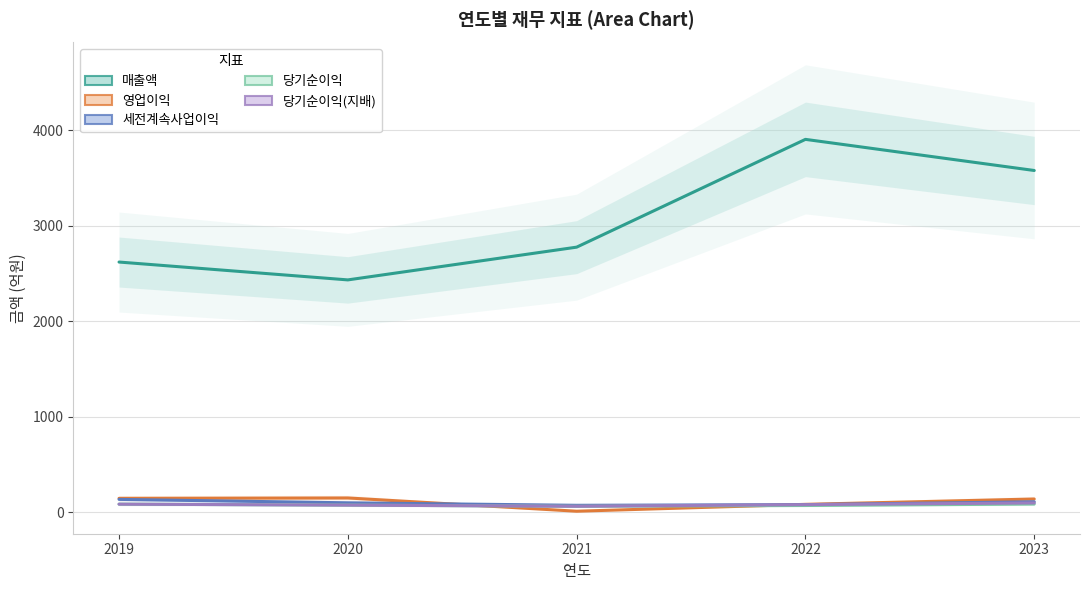

True or false: 당기순이익 has more than 0 points higher than both neighbors.

False